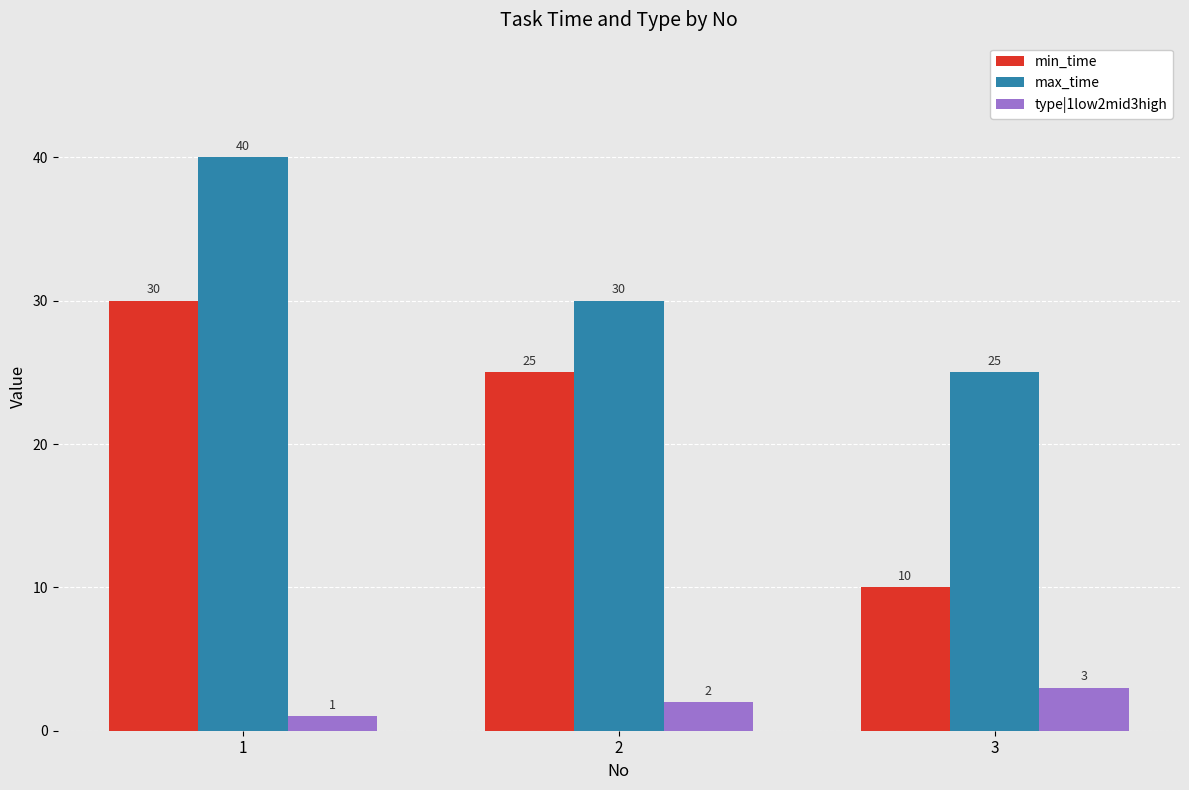

Between 2 and 3, which series saw the biggest shift?

min_time